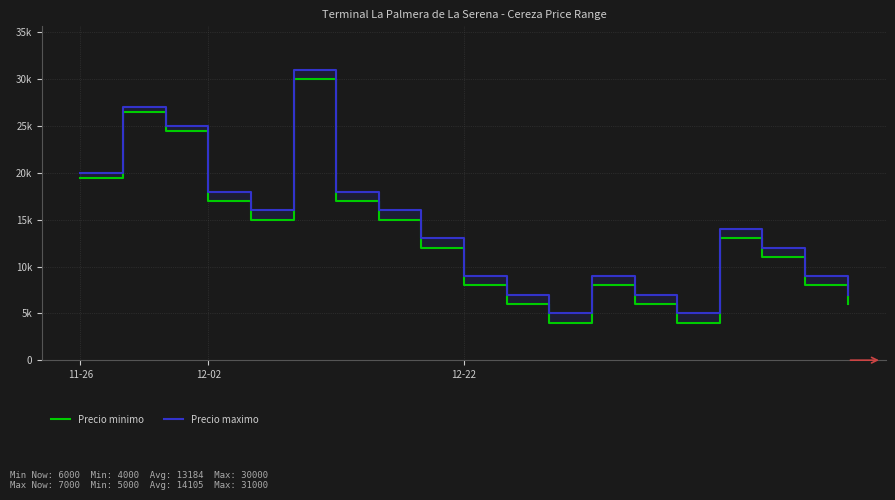

In Precio maximo, how many points are higher than both neighbors (excluding endpoints)?

4